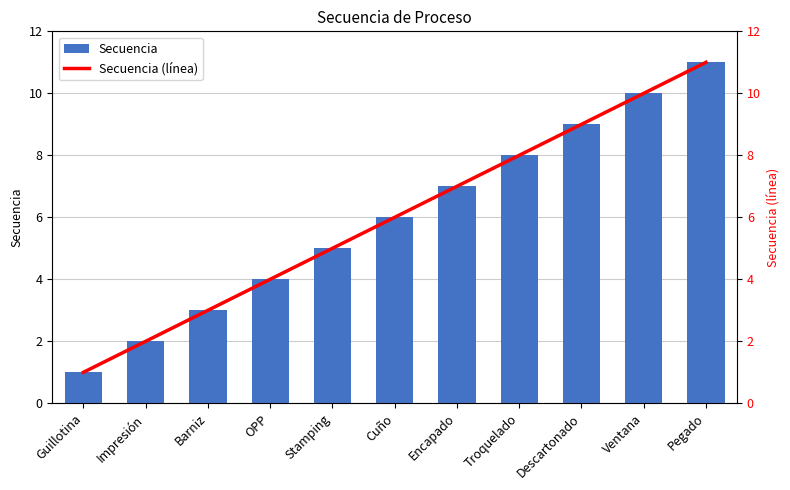

List the series in order of their peak value, highest first.

Secuencia, Secuencia (línea)